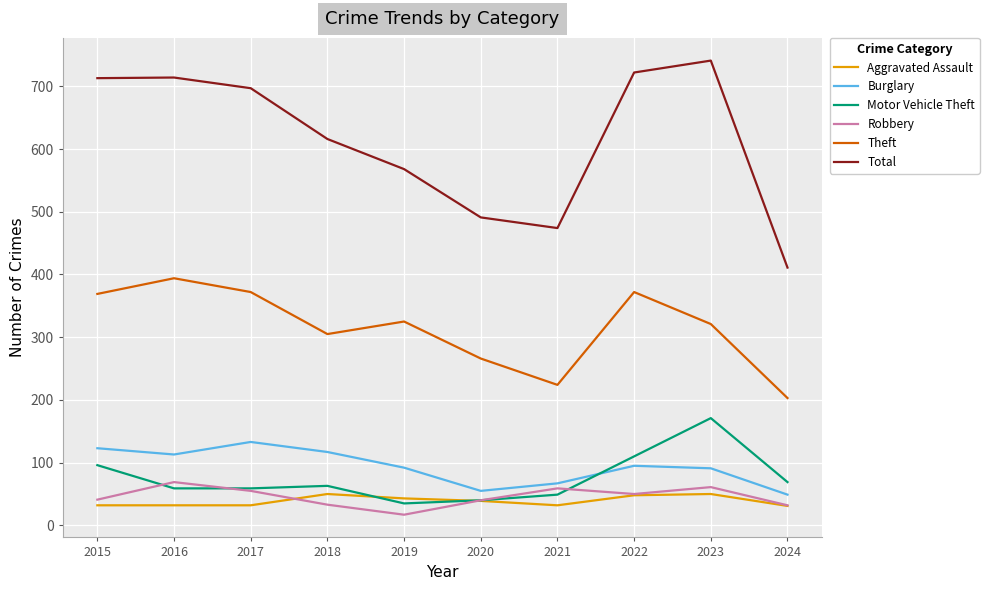

What are all the series names shown in the legend?

Aggravated Assault, Burglary, Motor Vehicle Theft, Robbery, Theft, Total